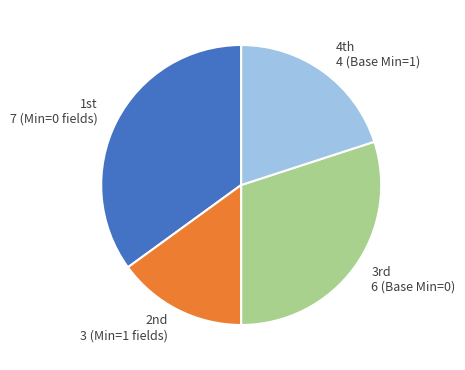

How many segments does this pie chart have?

4